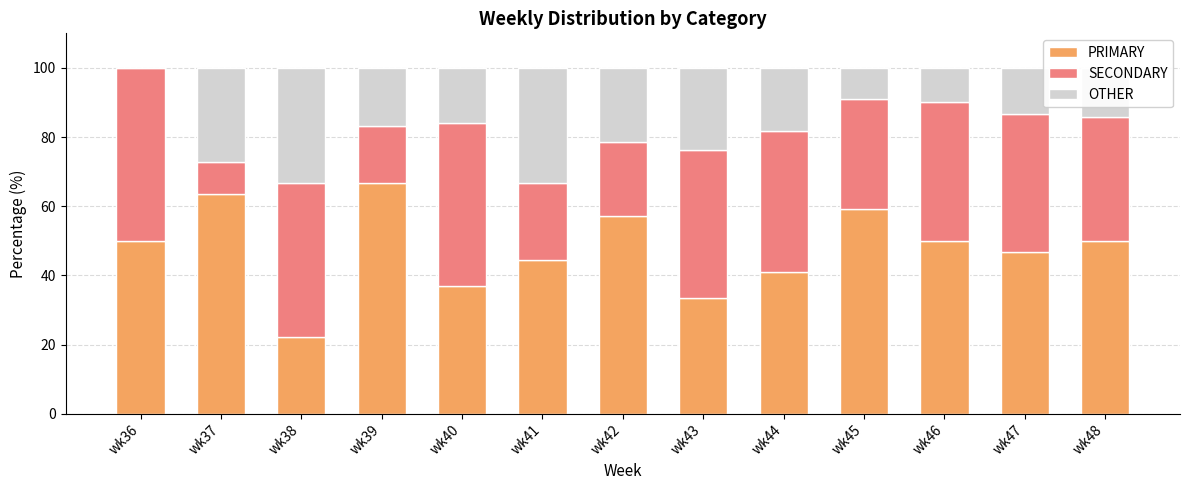

The value of PRIMARY at wk43 is 58.1. True or false?

False